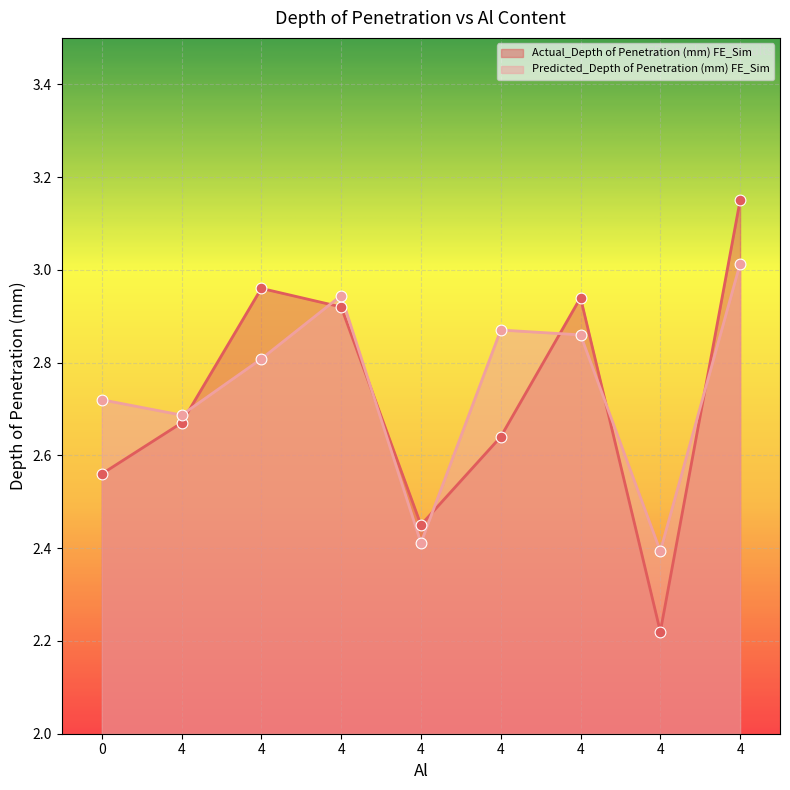

Which series reaches the maximum Y coordinate?

Actual_Depth of Penetration (mm) FE_Sim